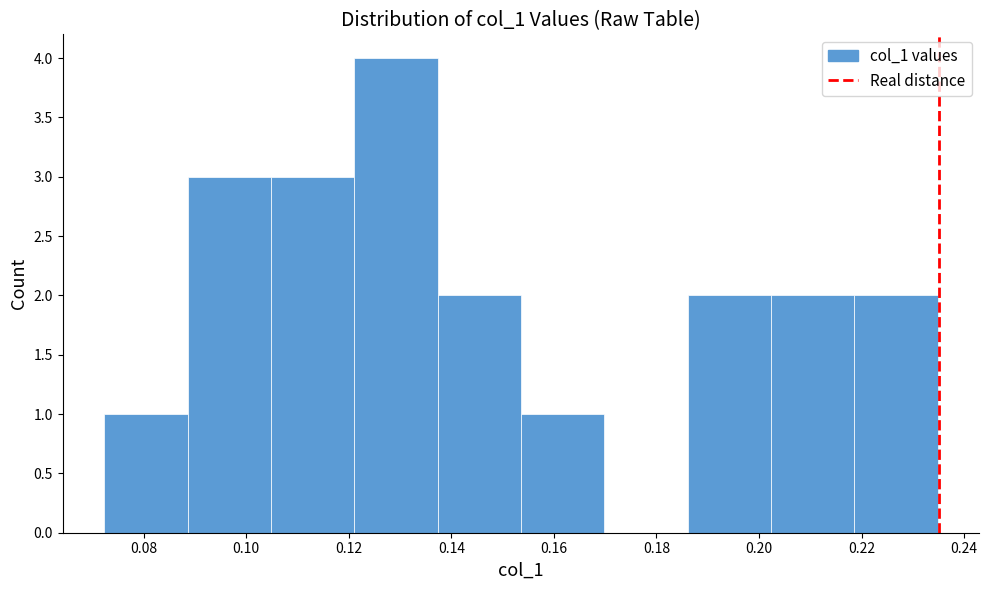

Which range on the x-axis has the tallest bar?

0.122 to 0.138